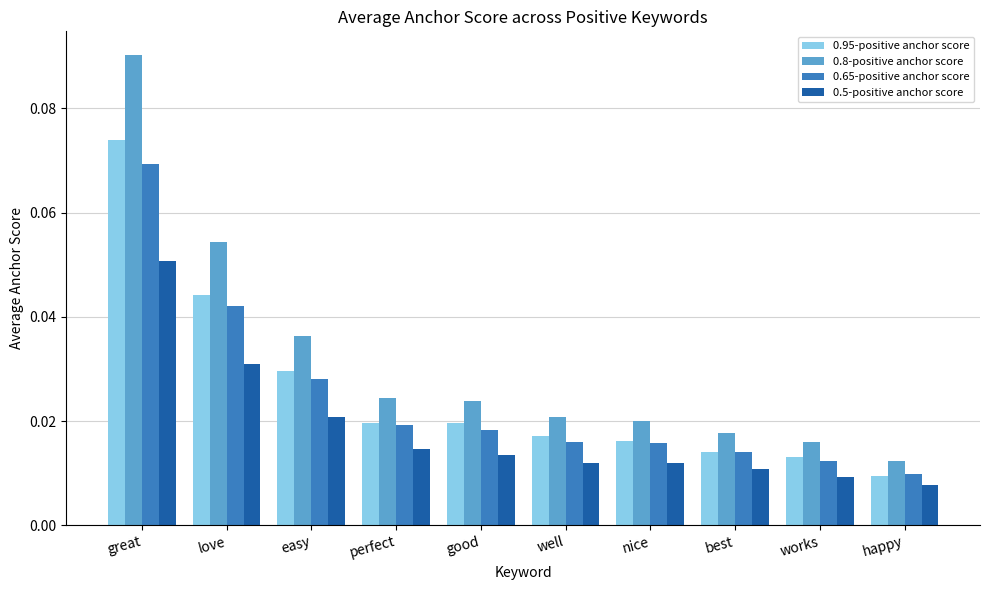

What are all the series names shown in the legend?

0.95-positive anchor score, 0.8-positive anchor score, 0.65-positive anchor score, 0.5-positive anchor score